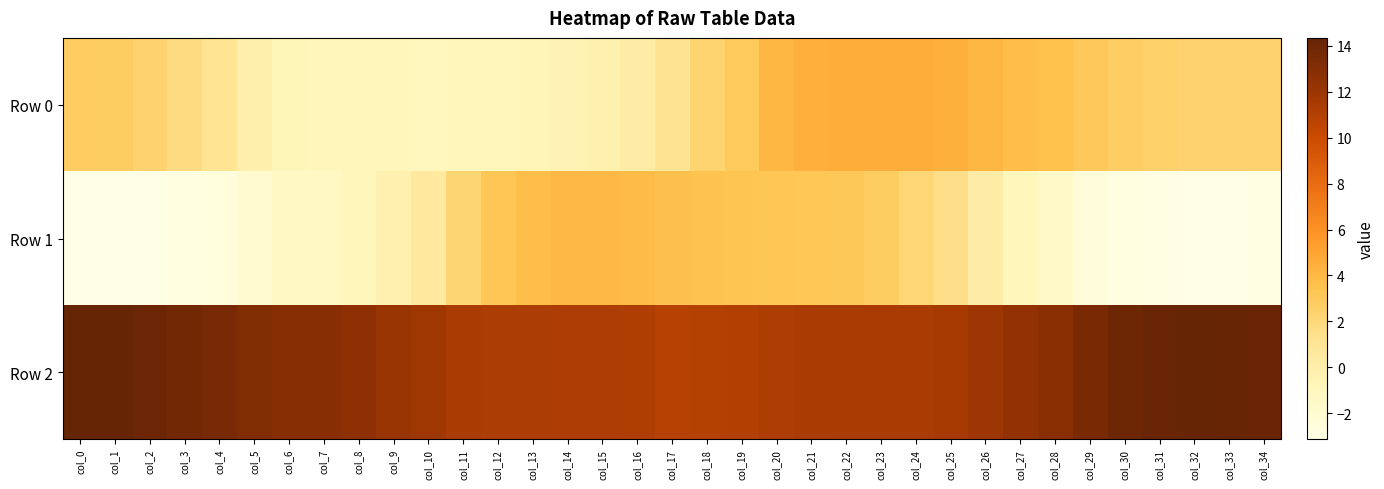

How many series are shown in this chart?

3